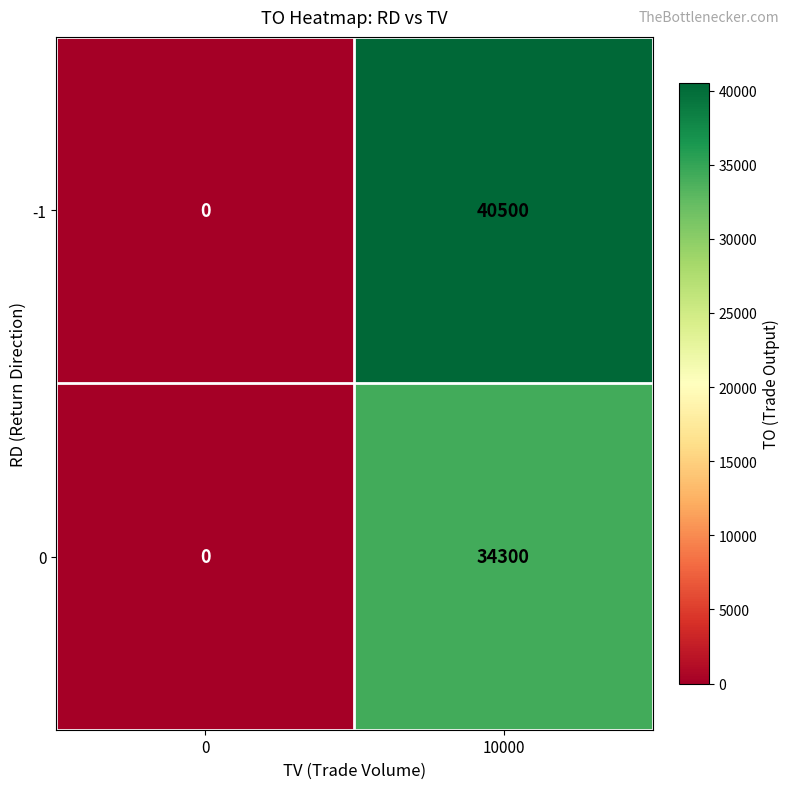

List the series in order of their peak value, lowest first.

0, -1